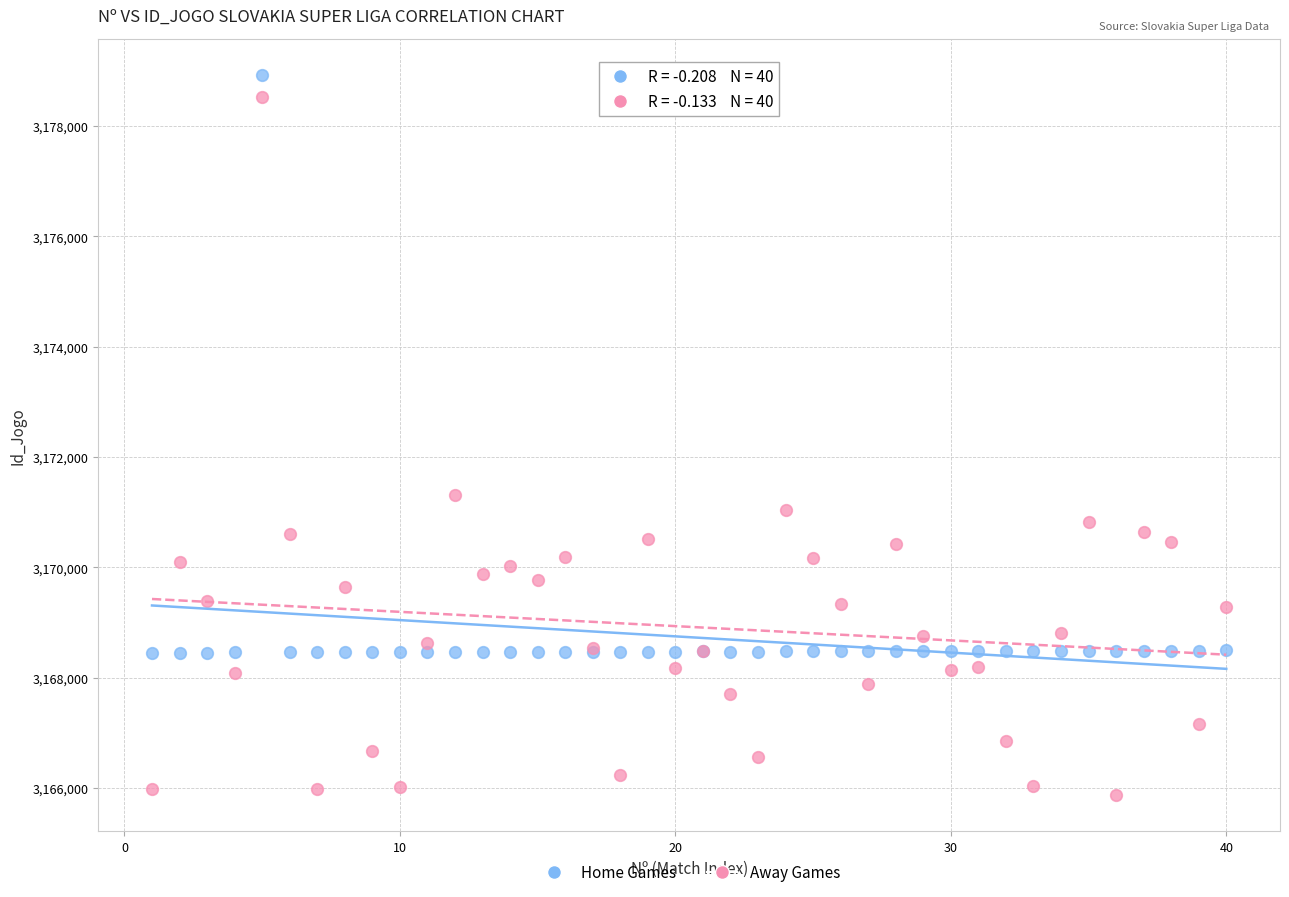

Which series has the widest spread of Y values?

Away Games